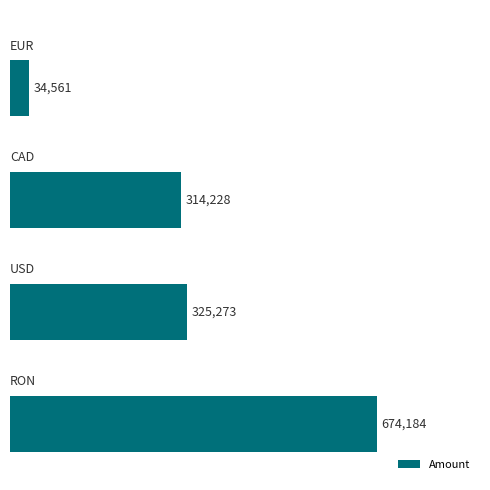

What is the maximum value shown in the chart?

674184